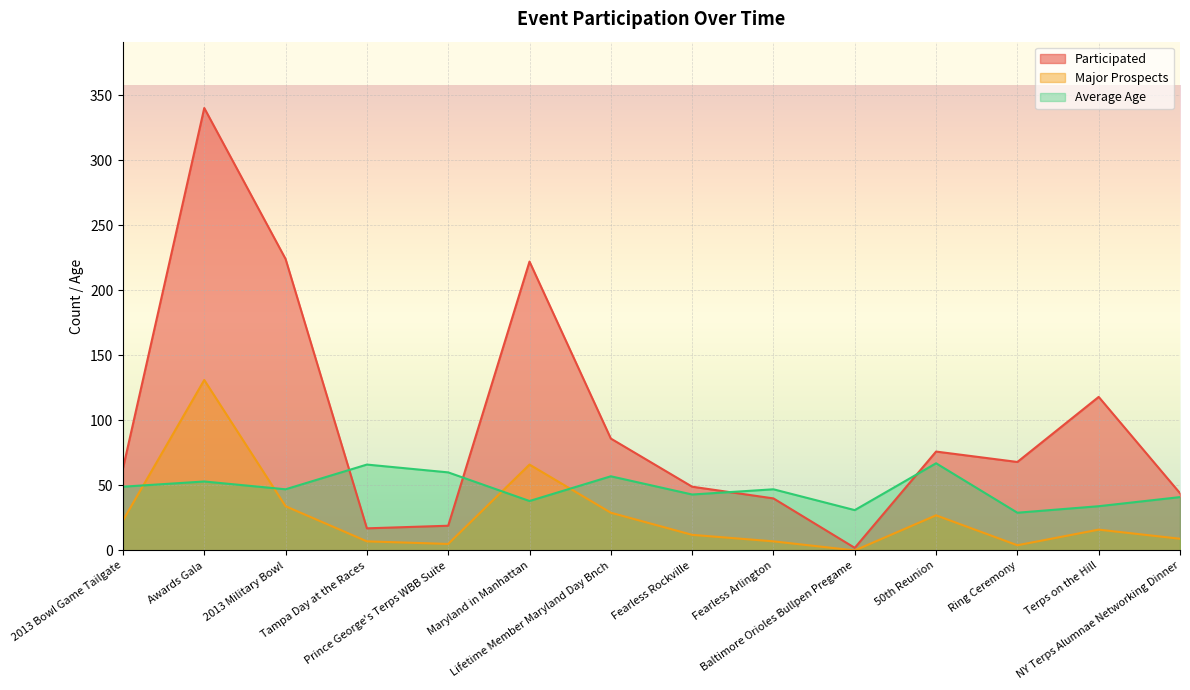

What is the value of the Participated point at the 10th from the left?

2